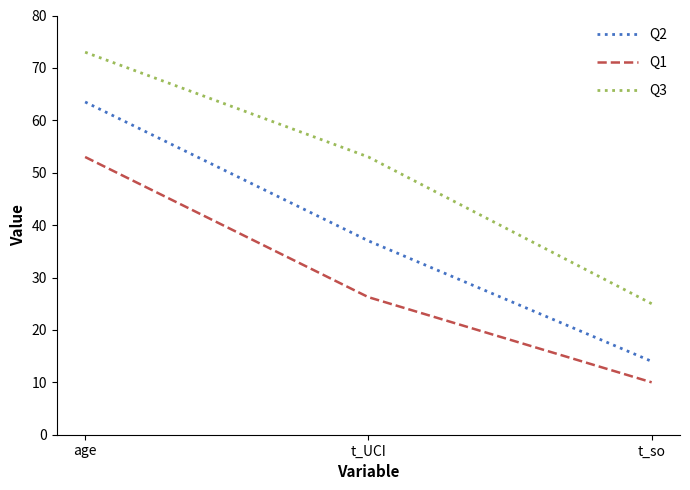

Which category has the highest value in the Q2 series?

age